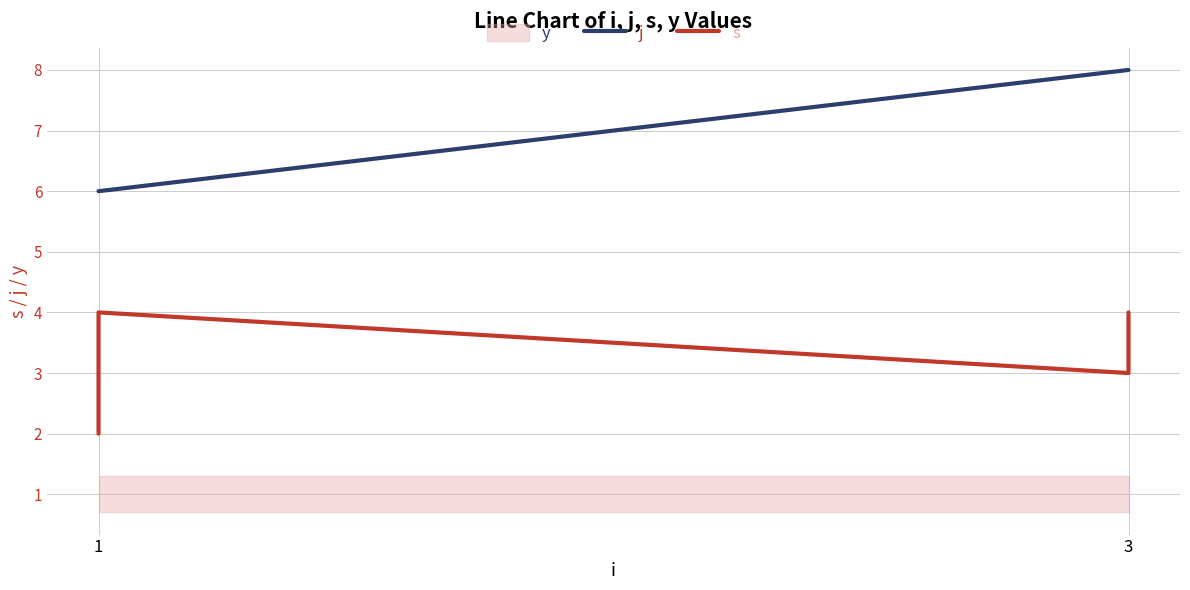

How many interior local peaks does the s series have?

1